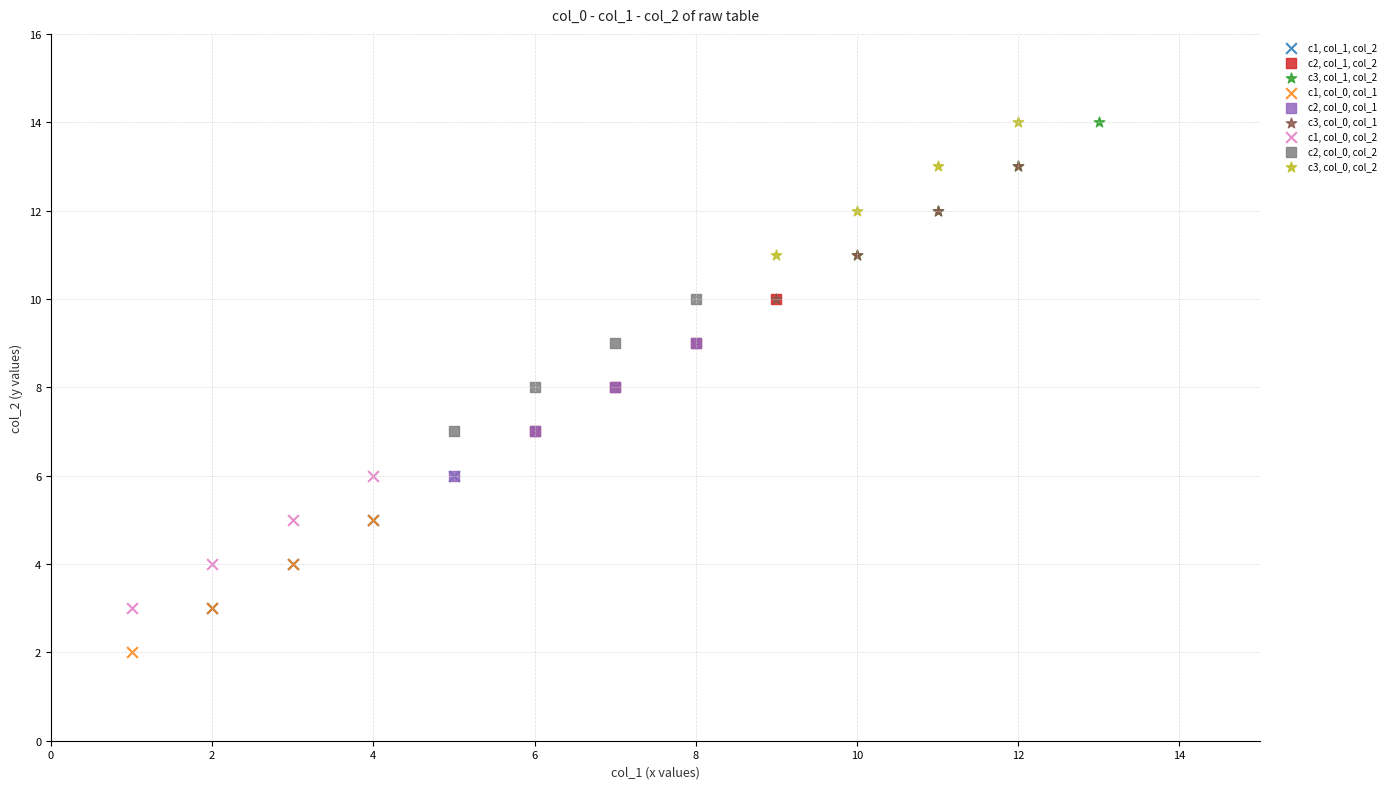

Which series contains the lowest Y value?

c1, col_0, col_1